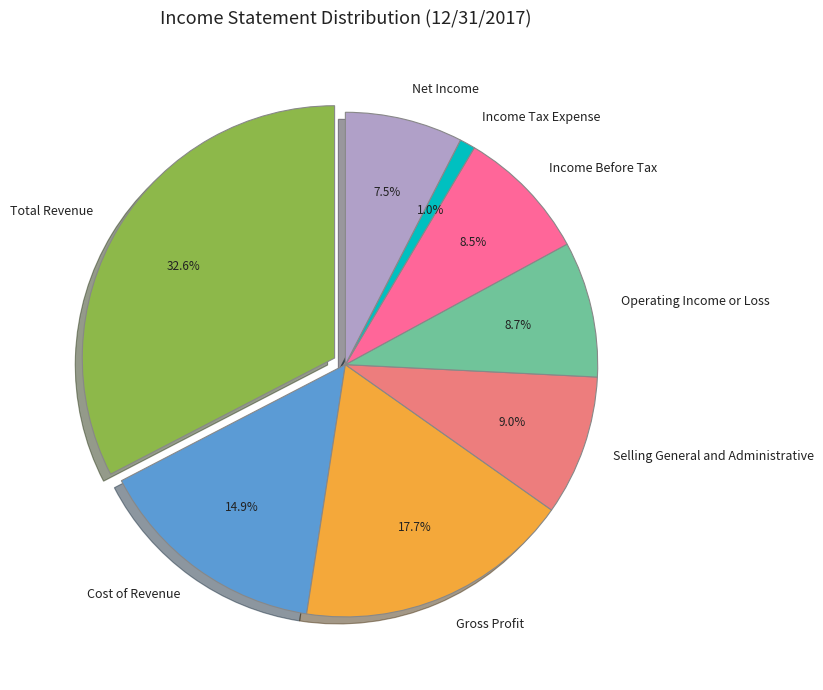

What percentage is the Net Income slice, to the nearest percent?

8%